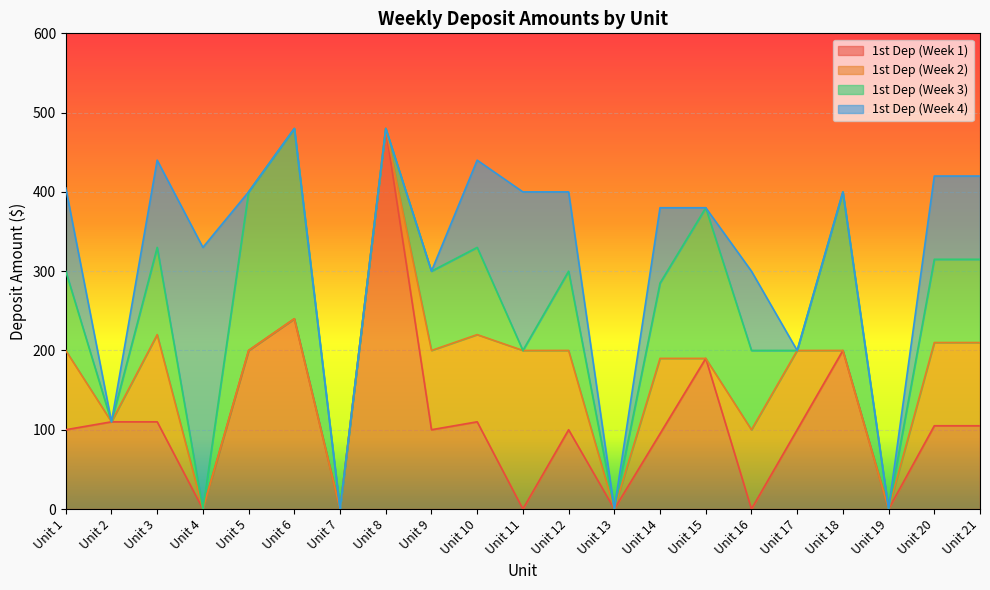

How many lines are shown in the chart?

4